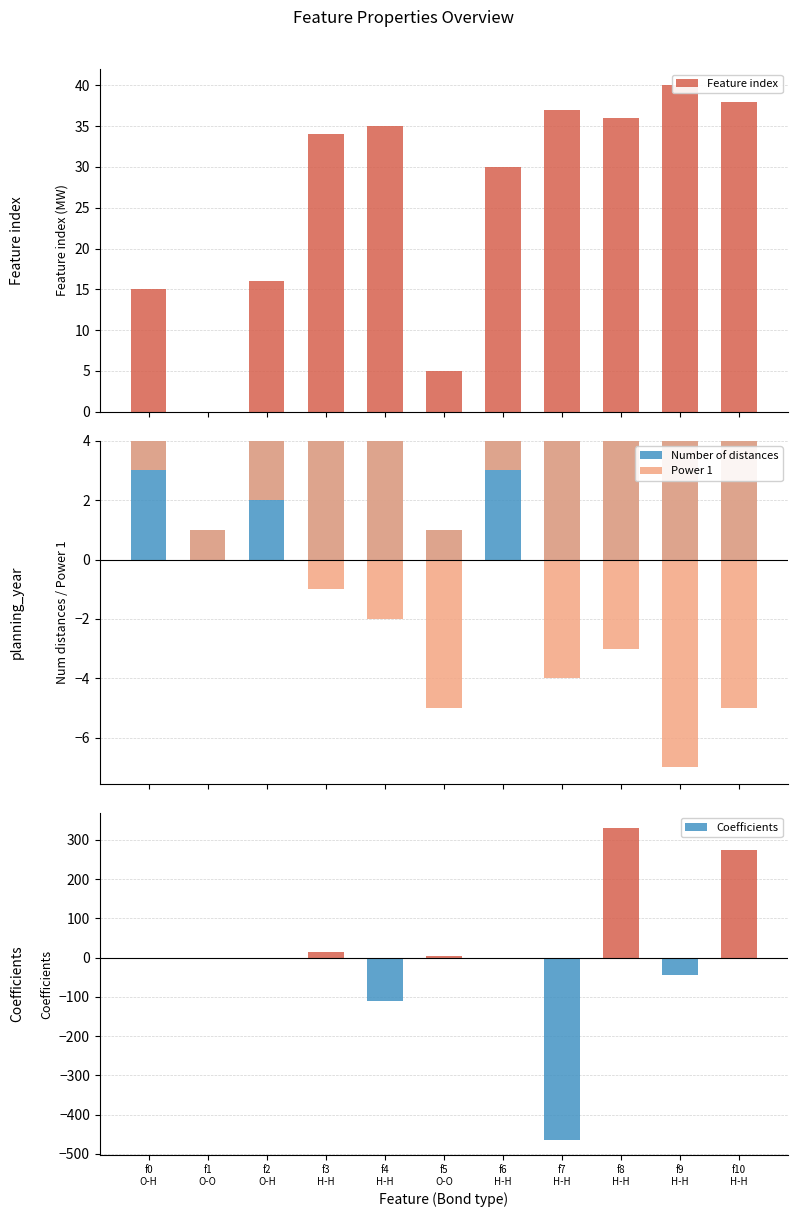

Are the bars grouped side by side (vs. stacked)?

Yes